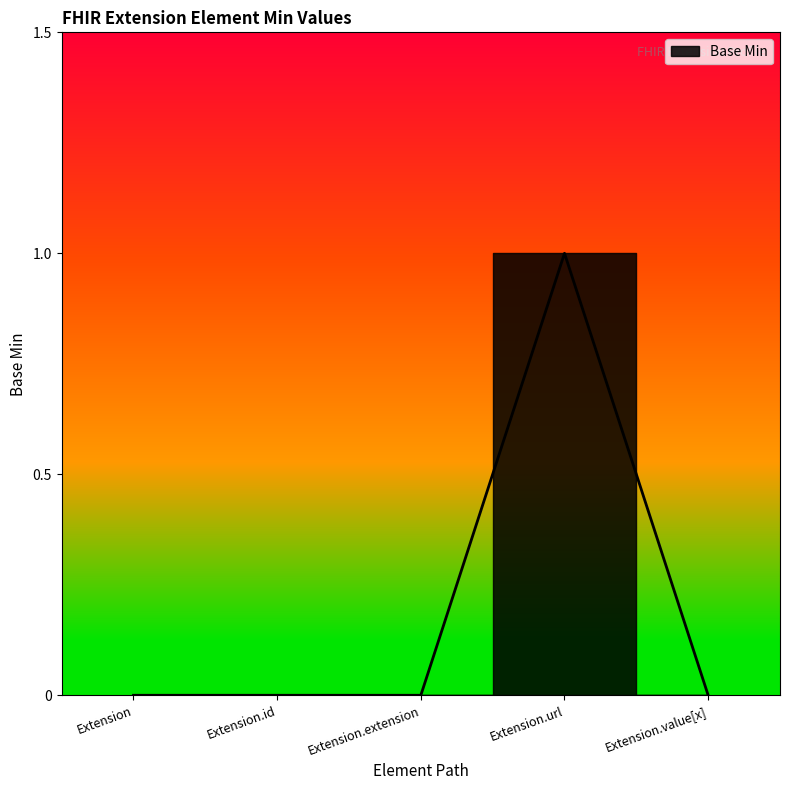

Rank the categories by value from lowest to highest.

Extension, Extension.id, Extension.extension, Extension.value[x], Extension.url